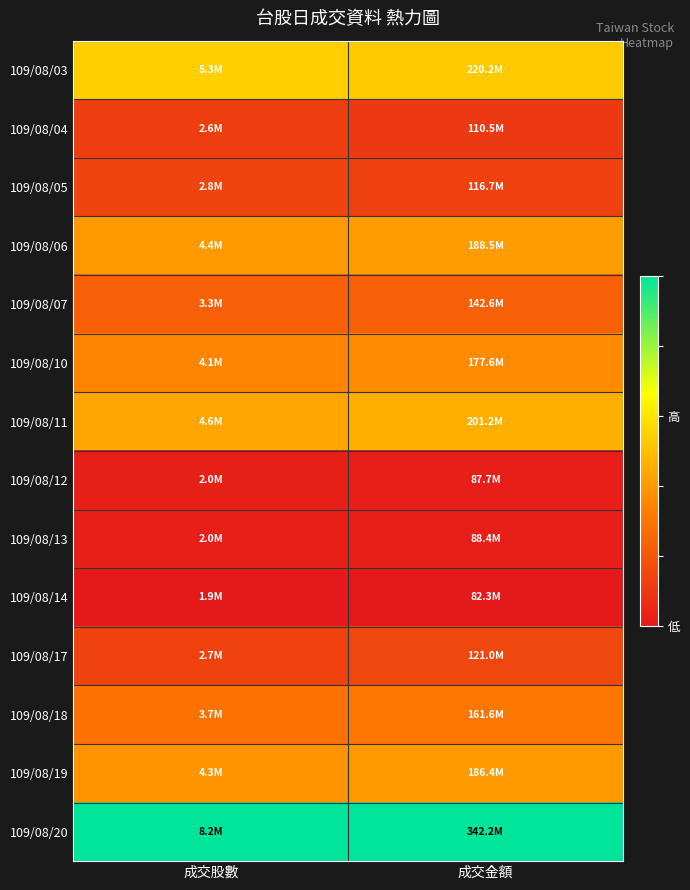

At 成交金額, list the series in order from largest to smallest.

109/08/20, 109/08/03, 109/08/11, 109/08/06, 109/08/19, 109/08/10, 109/08/18, 109/08/07, 109/08/17, 109/08/05, 109/08/04, 109/08/13, 109/08/12, 109/08/14